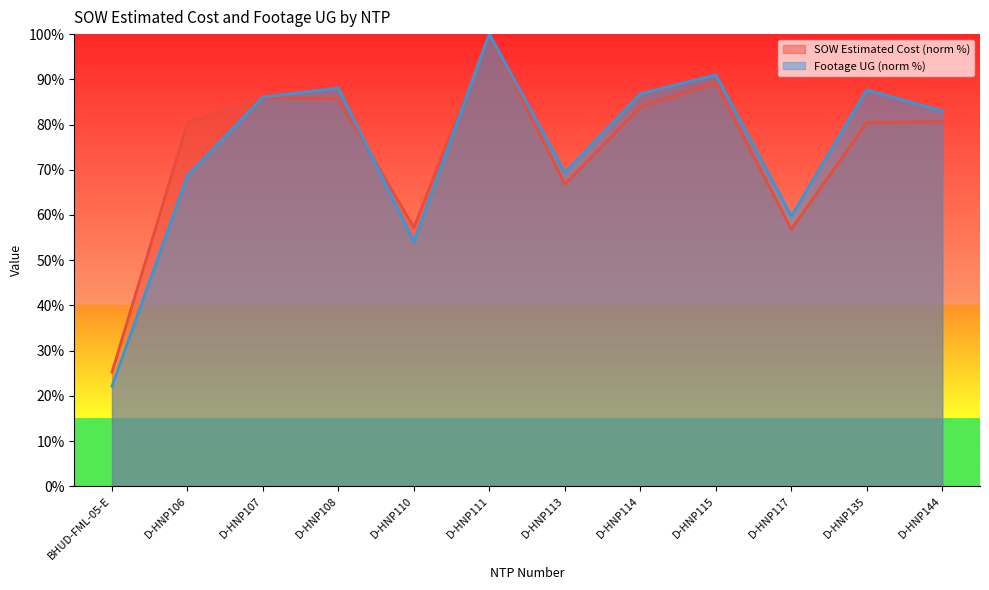

What is the label of the 11th point from the right?

D-HNP106